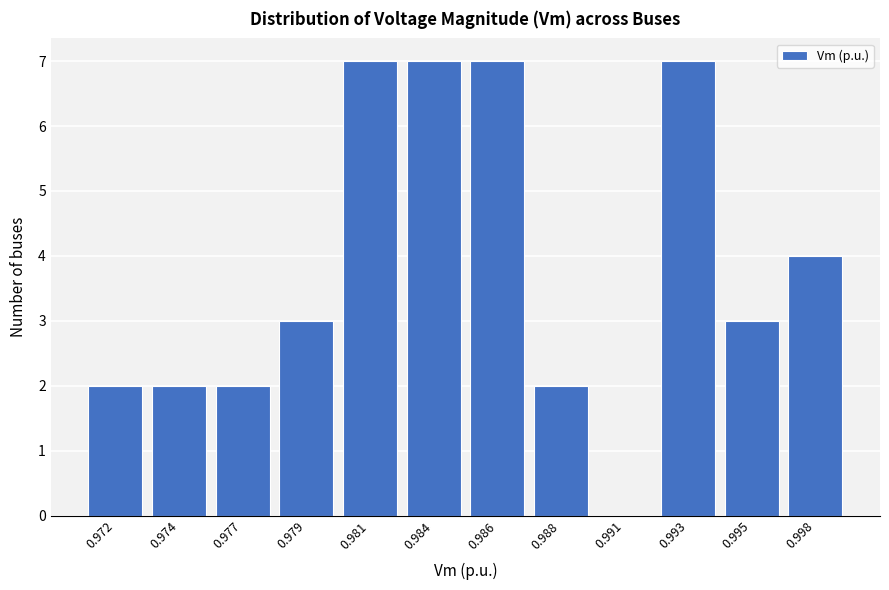

Reading right to left, what are all the values shown in this chart?

0.998=4	0.995=3	0.993=7	0.991=0	0.988=2	0.986=7	0.984=7	0.981=7	0.979=3	0.977=2	0.974=2	0.972=2